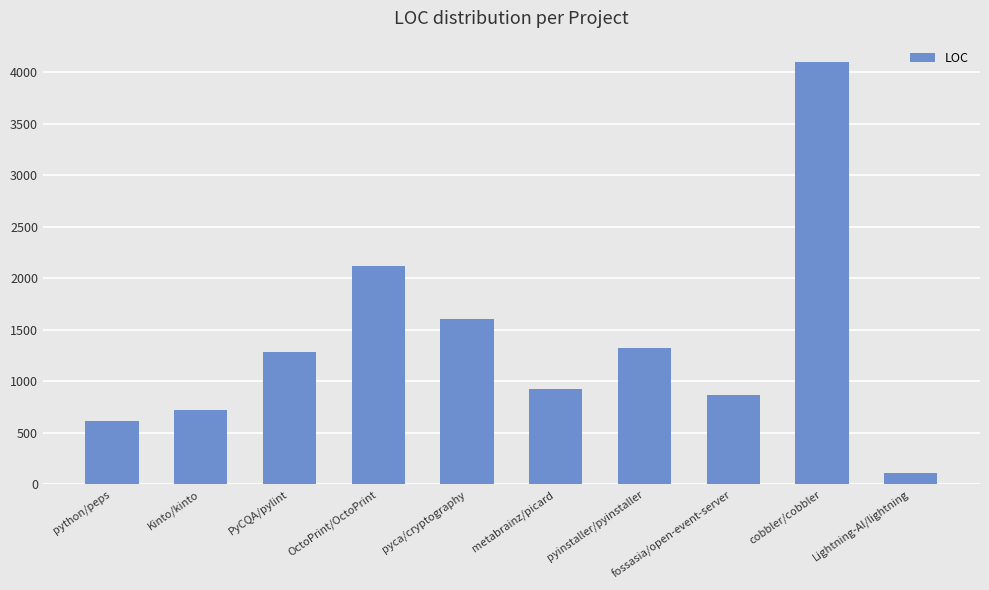

What is the label of the 4th bar from the left?

OctoPrint/OctoPrint